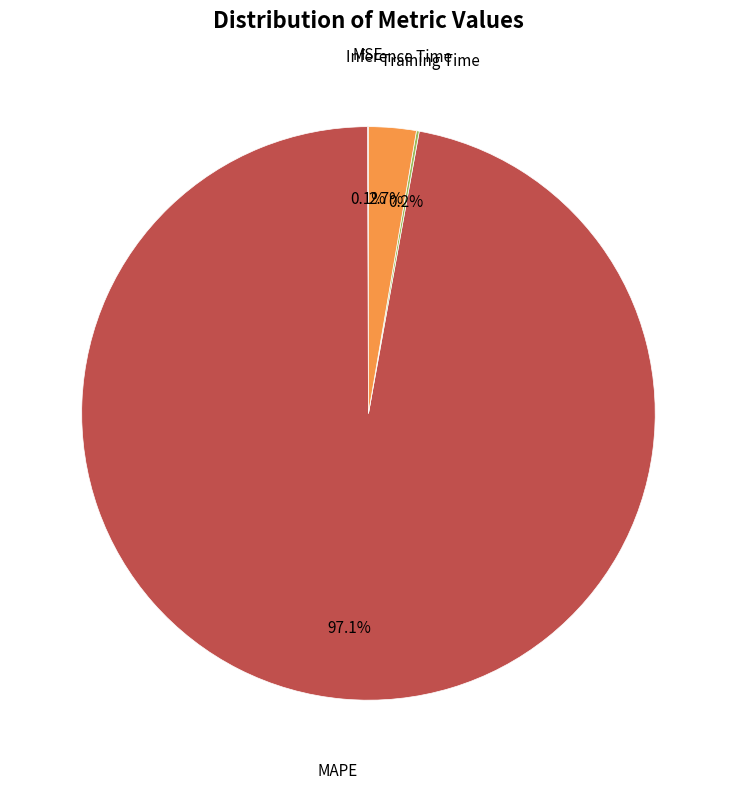

Does any single category account for the majority?

Yes